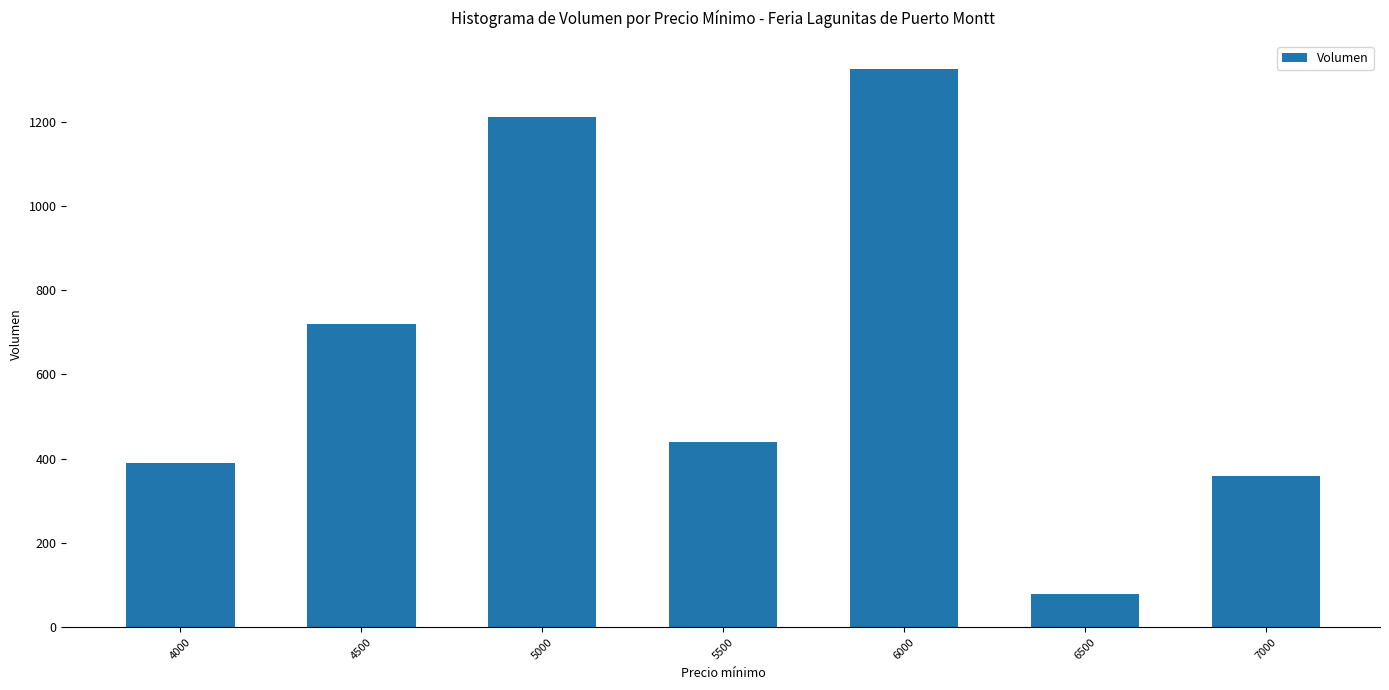

What is the greatest value displayed?

1325